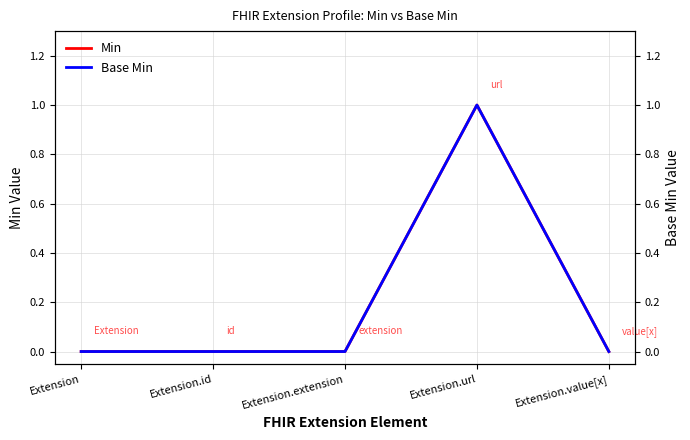

What is the label of the 3rd point from the right?

Extension.extension